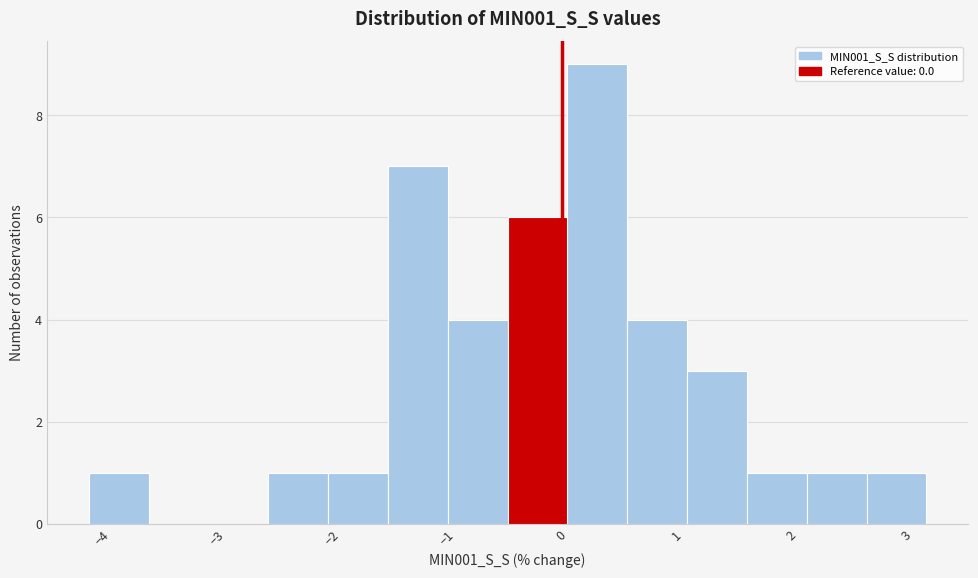

Over which range of the x-axis is the bar tallest?

0.1 to 0.6